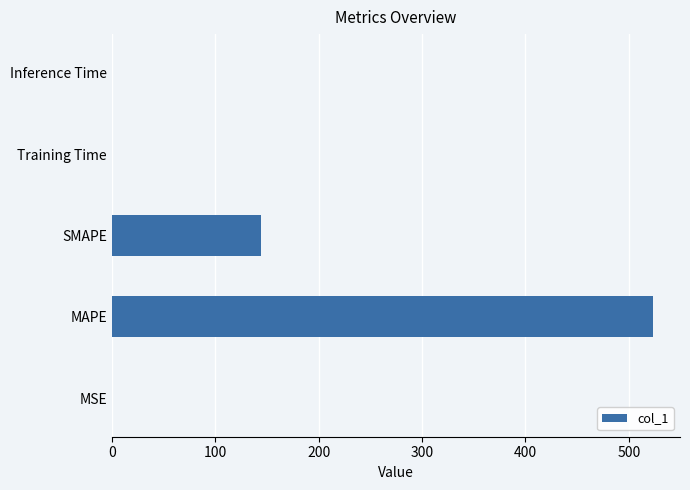

The chart shows a value of 752.3 at MAPE. True or false?

False